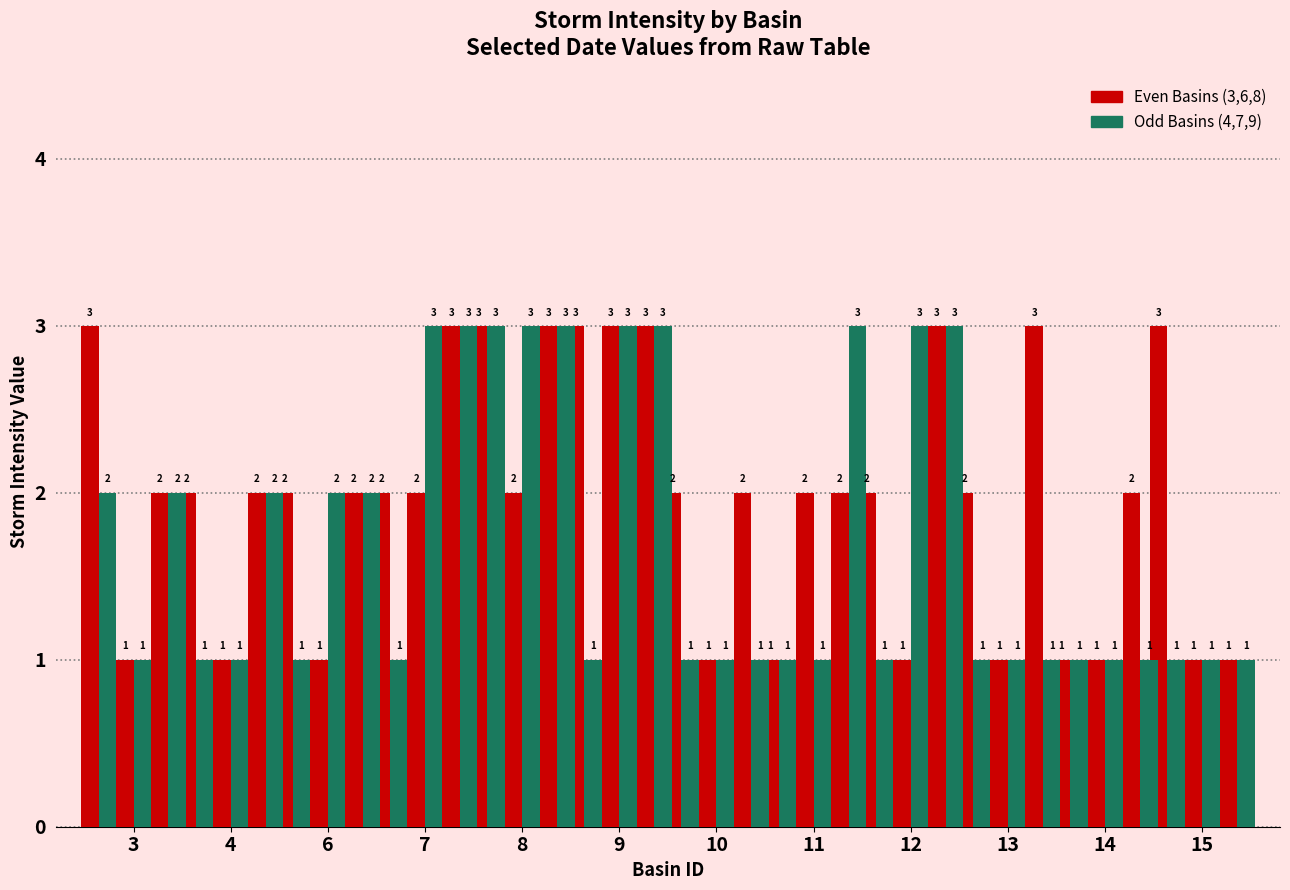

Reading left to right, list all the values displayed in this chart.

BASIN 3: 3	2	2	2	3	3	2	1	2	2	1	3
BASIN 4: 2	1	1	1	3	1	1	1	1	1	1	1
BASIN 6: 1	1	1	2	2	3	1	2	1	1	1	1
BASIN 7: 1	1	2	3	3	3	1	1	3	1	1	1
BASIN 8: 2	2	2	3	3	3	2	2	3	3	2	1
BASIN 9: 2	2	2	3	3	3	1	3	3	1	1	1